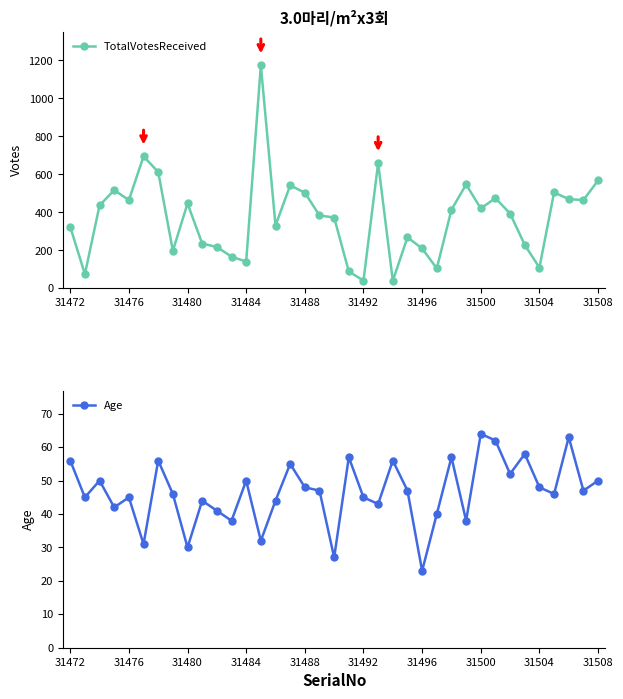

True or false: TotalVotesReceived has a value of 421 at 31500.

True